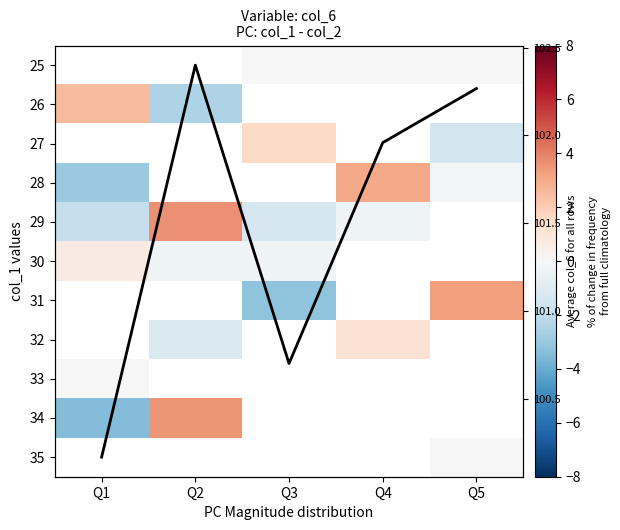

Is it true that Average col_6 equals 100.2 at Q1?

True